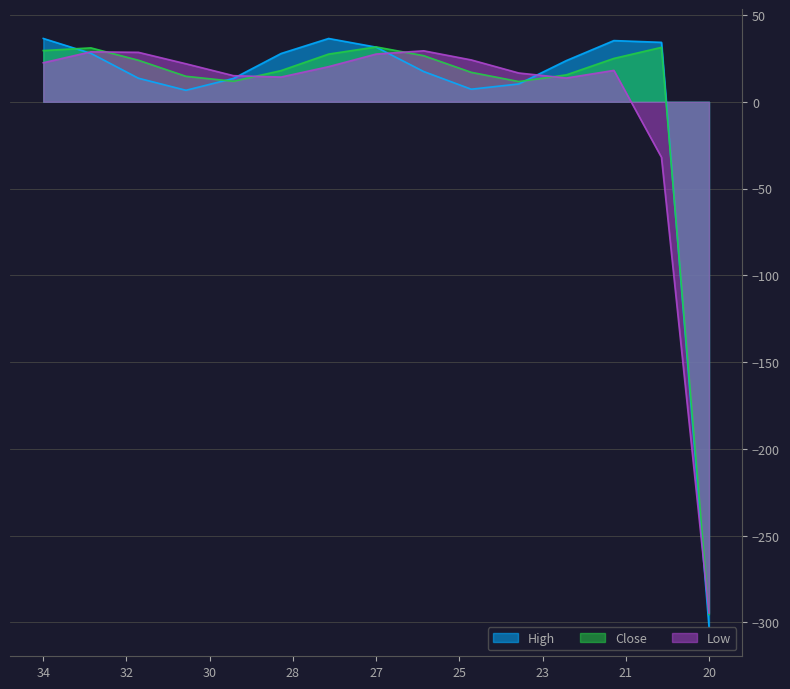

What is the smallest value displayed?

-302.6